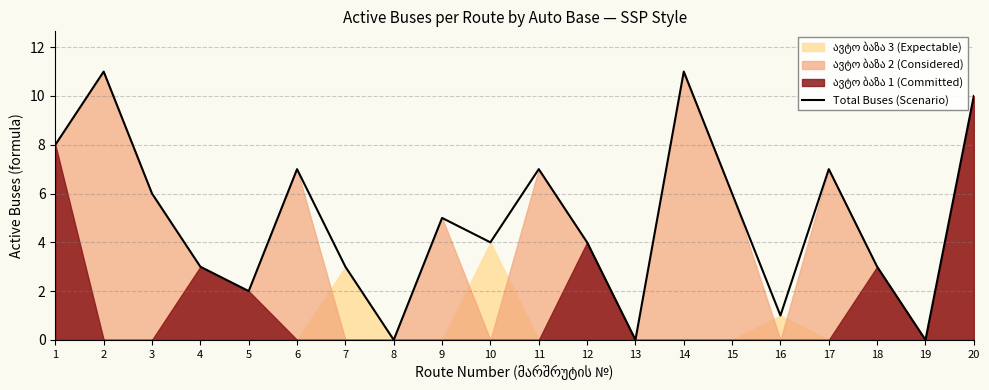

Rank the categories by value from highest to lowest.

2, 14, 20, 1, 6, 11, 17, 3, 15, 9, 10, 12, 4, 7, 18, 5, 16, 8, 13, 19